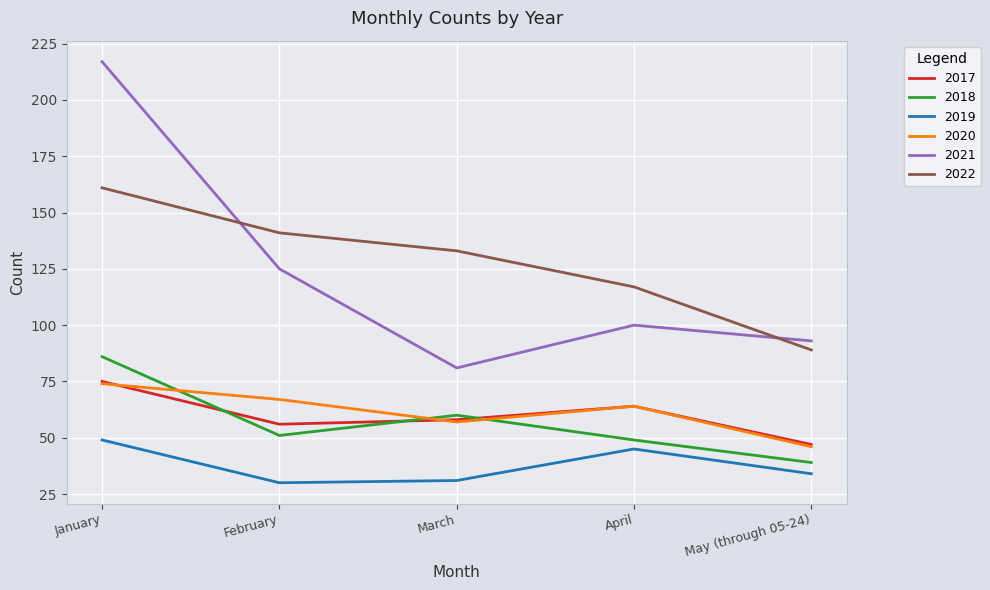

The value of 2019 at April is 13. True or false?

False